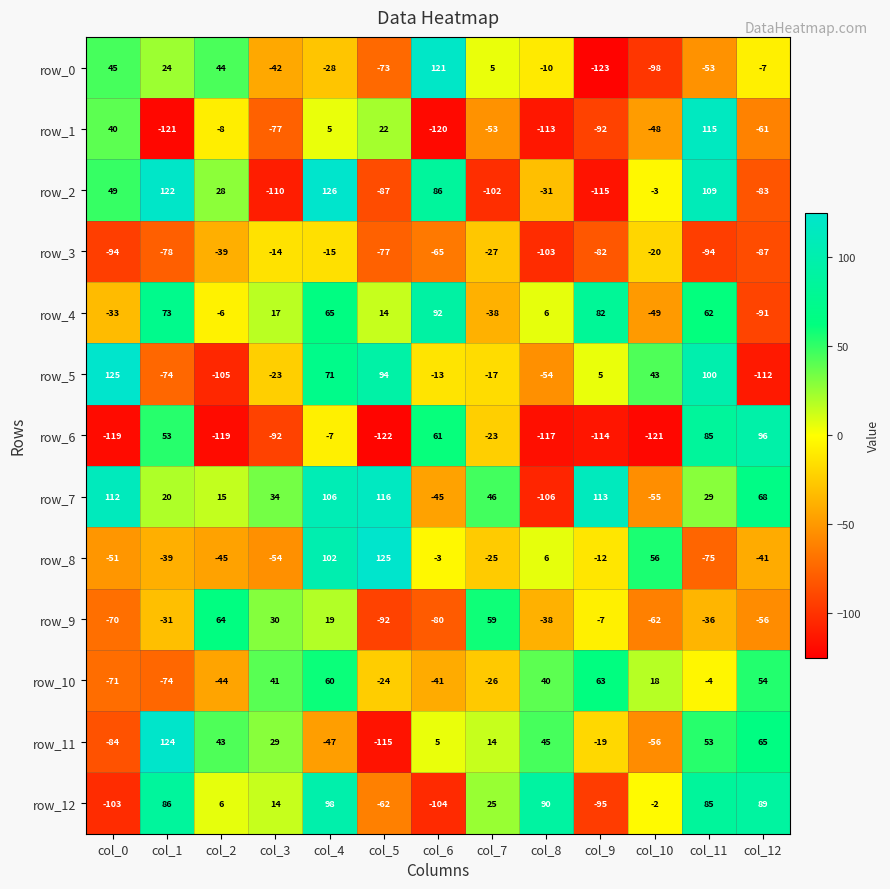

What is the average value of the row_2 series?

-1